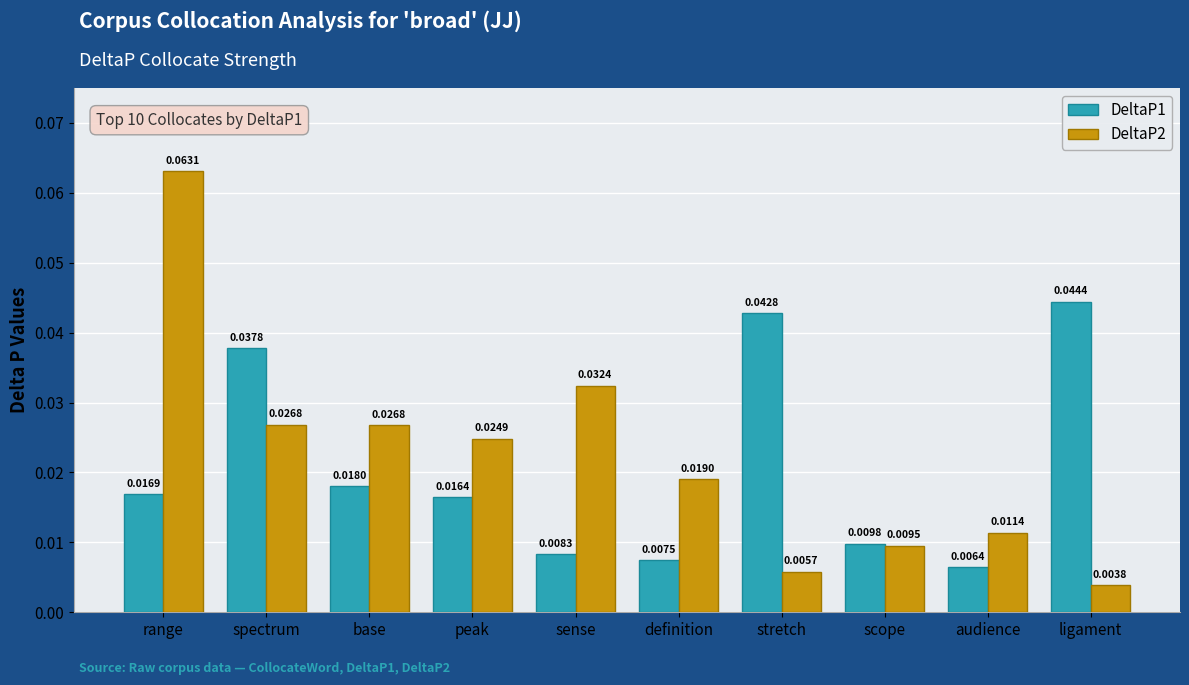

List the labels in order of DeltaP1 value, largest first.

ligament, stretch, spectrum, base, range, peak, scope, sense, definition, audience